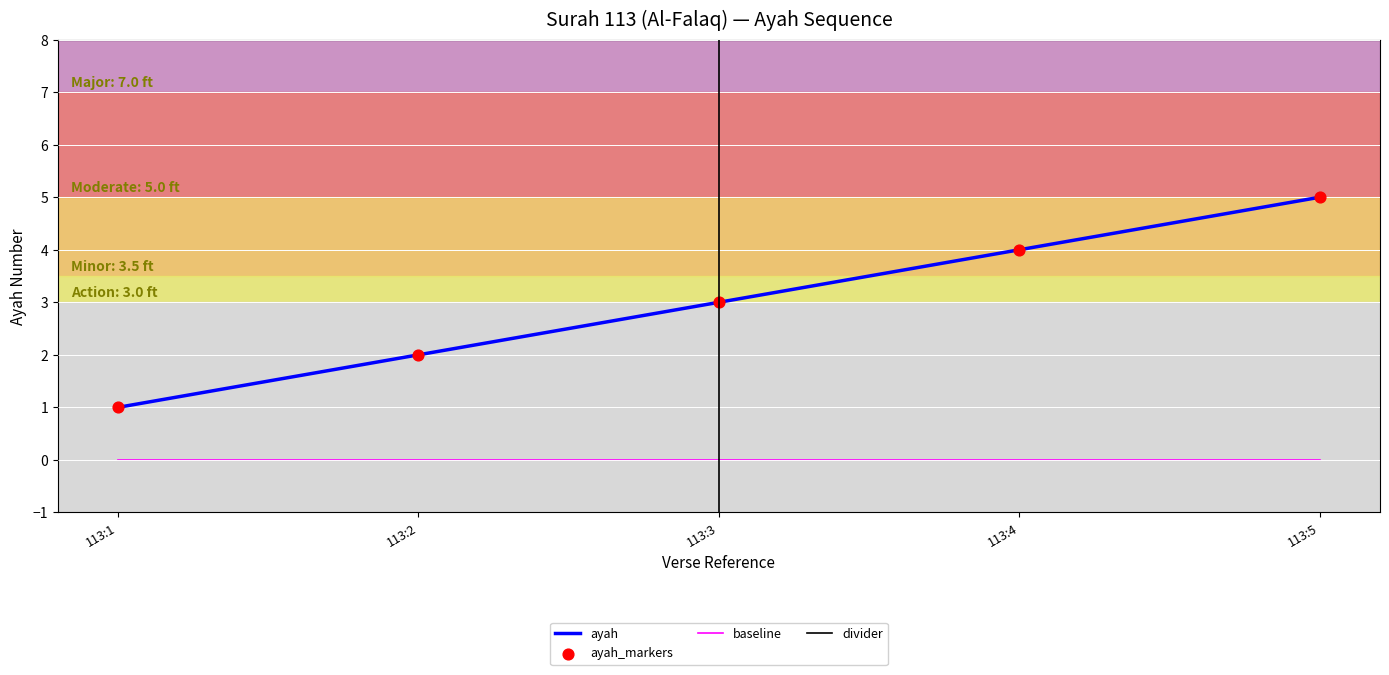

What is the change in value from 113:1 to 113:4?

+3